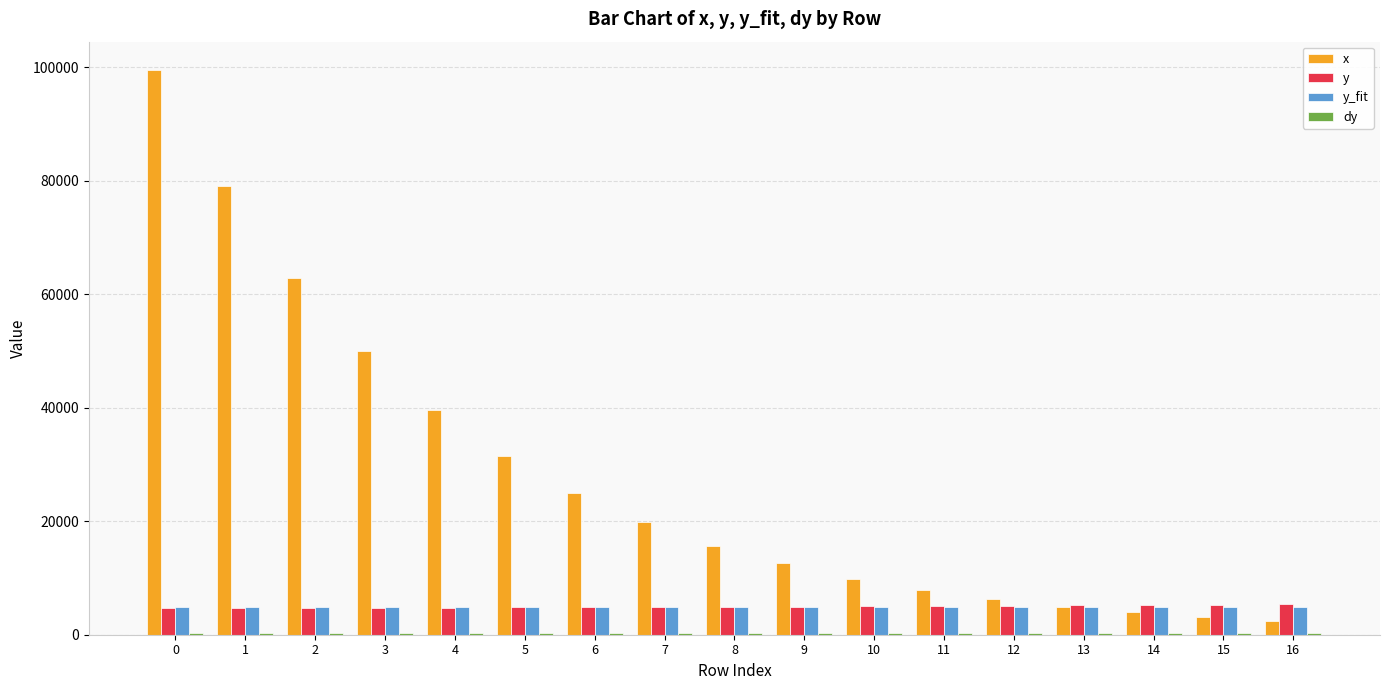

Between 4 and 14, which series saw the biggest shift?

x